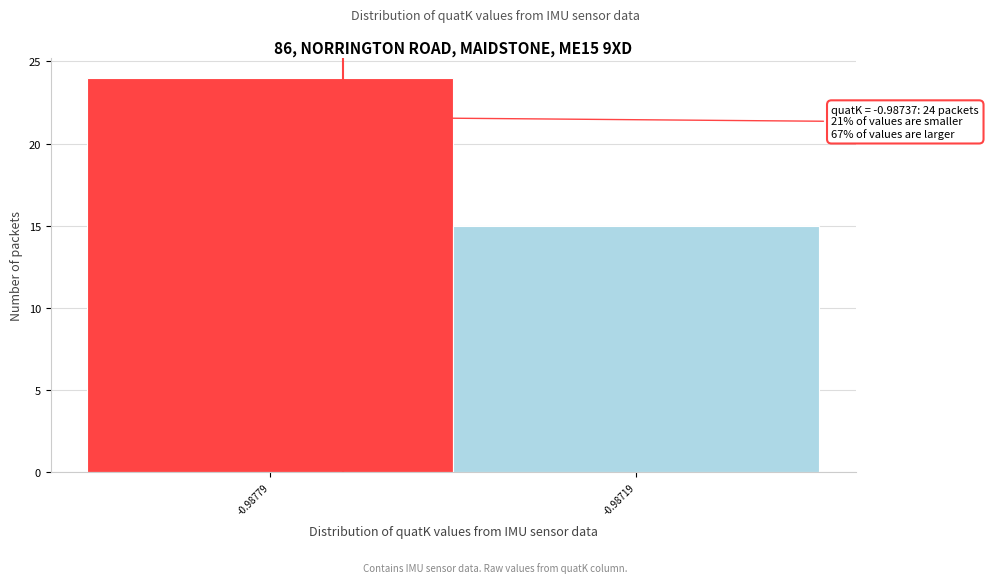

Reading left to right, what are all the values shown in this chart?

24	15